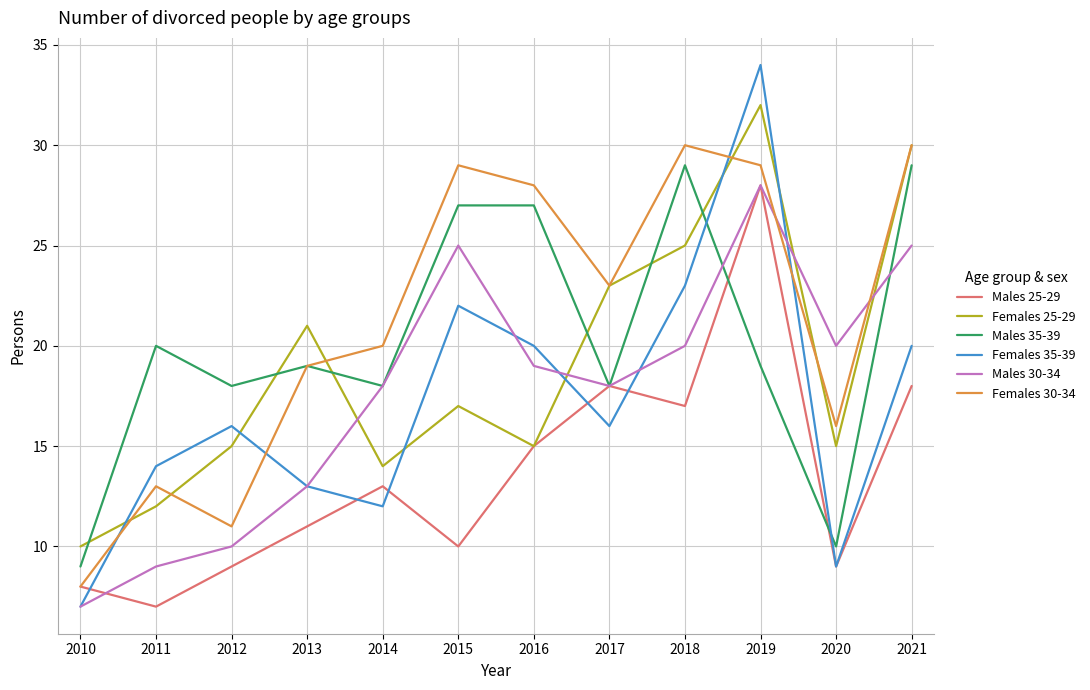

The value of Females 30-34 at 2017 is 23. True or false?

True